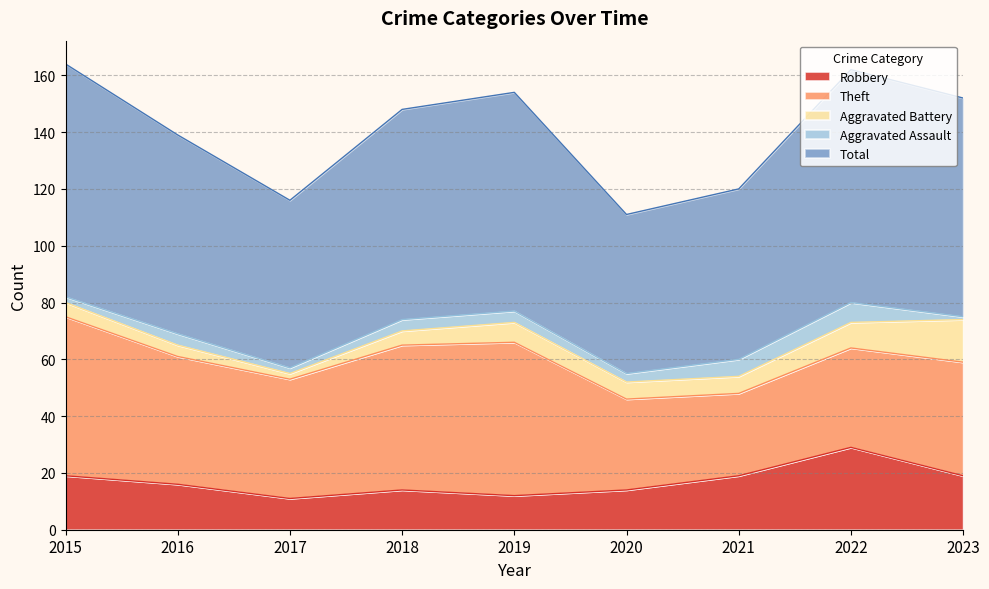

Count the number of data series in this chart.

5